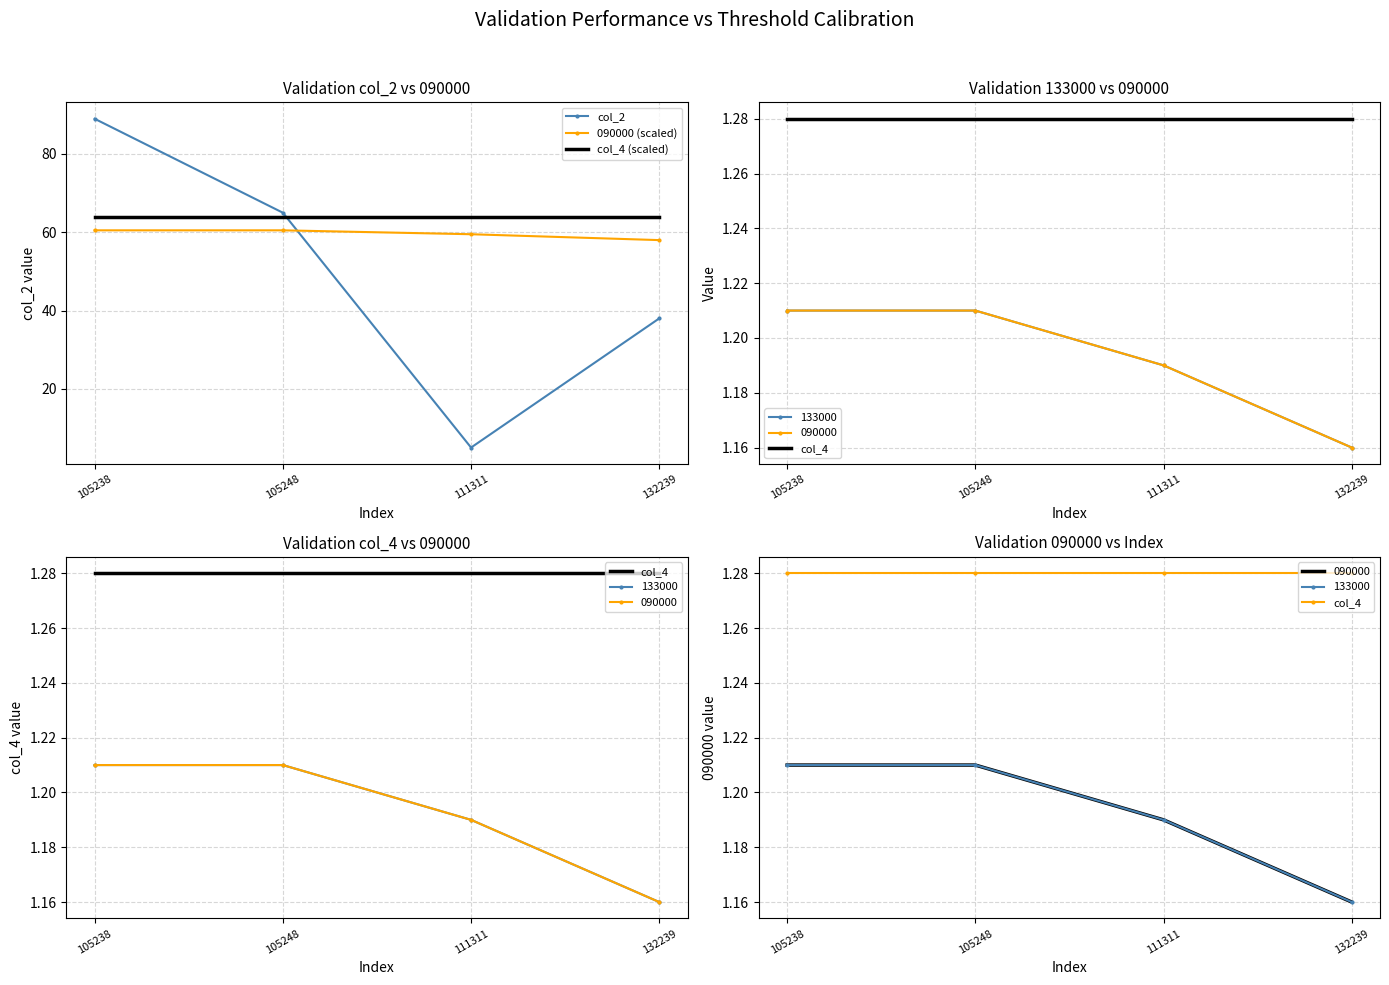

List the series in order of their peak value, highest first.

col_2, col_4 (scaled), 090000 (scaled), col_4